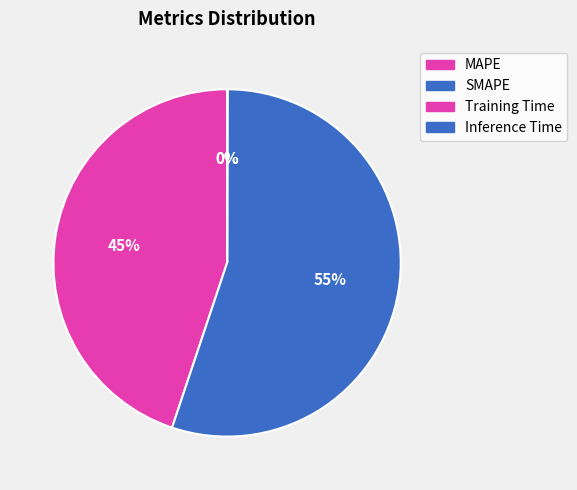

To the nearest percent, what is the difference between the Training Time and MAPE slice percentages?

45%